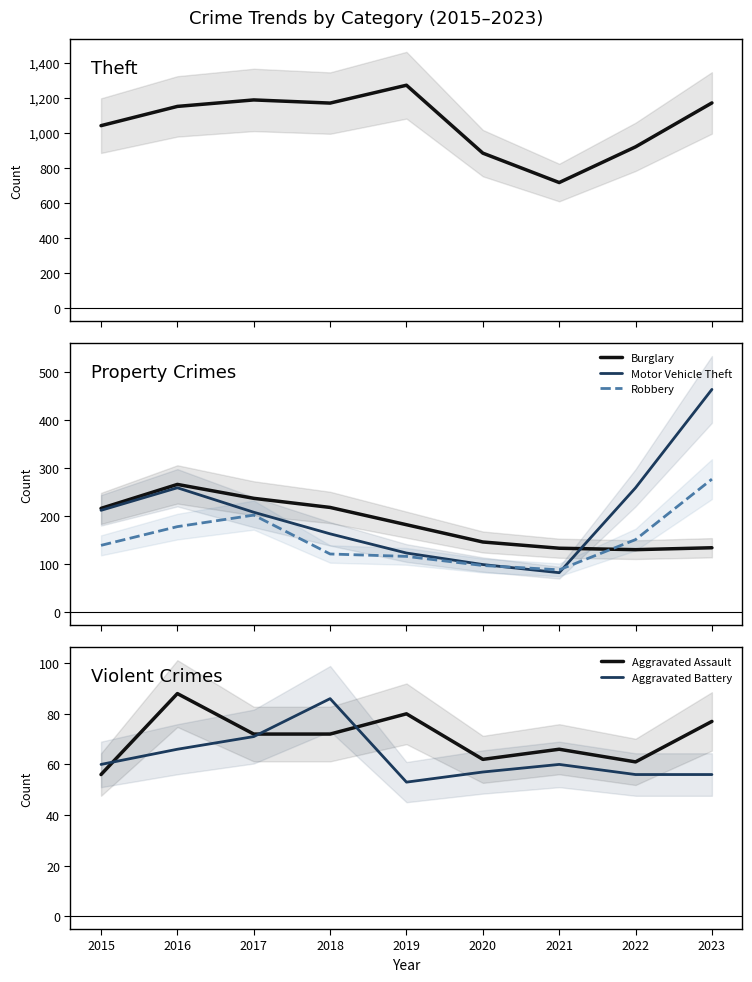

True or false: Aggravated Assault and Burglary intersect in this chart.

False